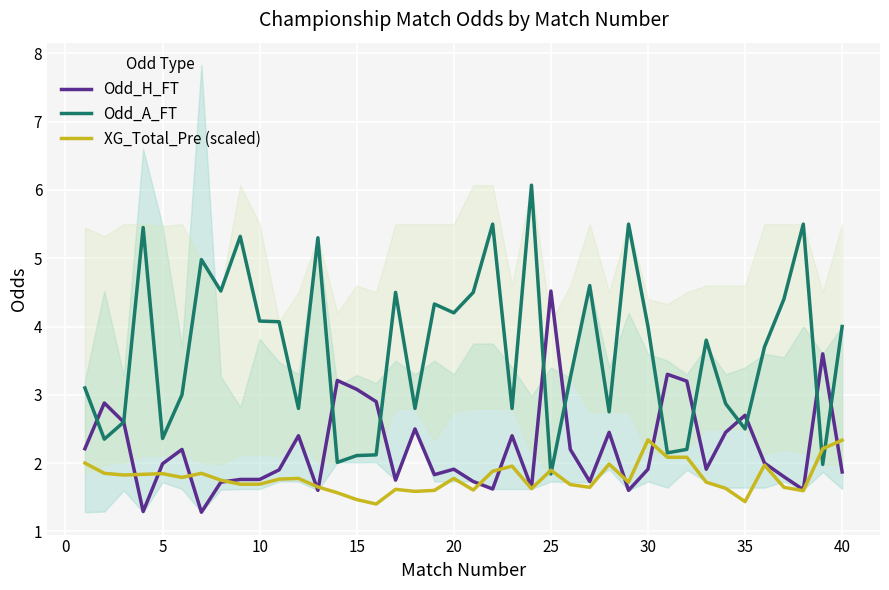

What is the smallest value displayed?

1.3